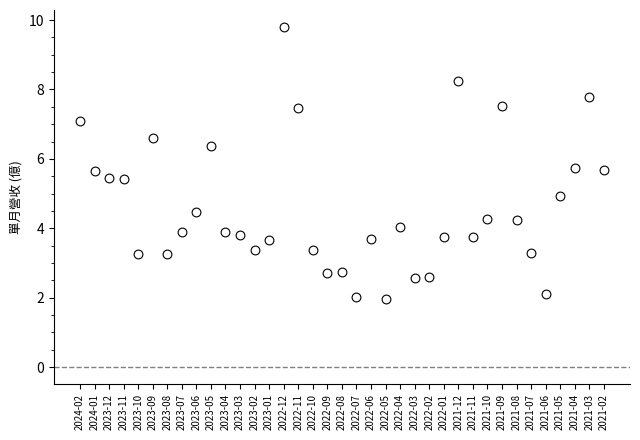

What is the range of Y values (max minus min)?

7.8